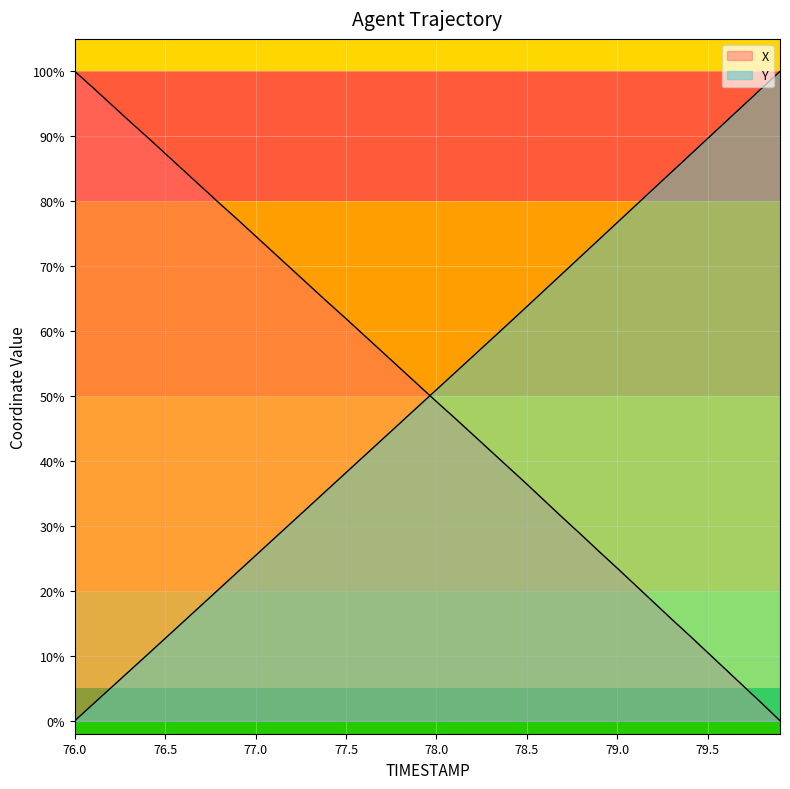

At how many categories does at least one series exceed 37?

40